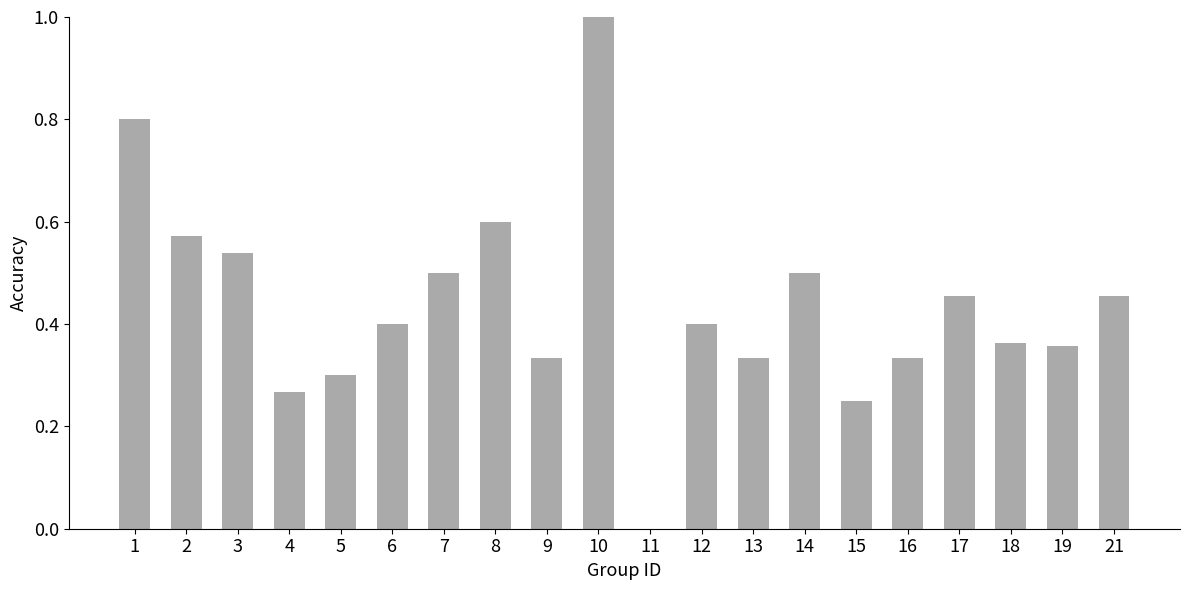

Does the chart contain stacked bars?

No